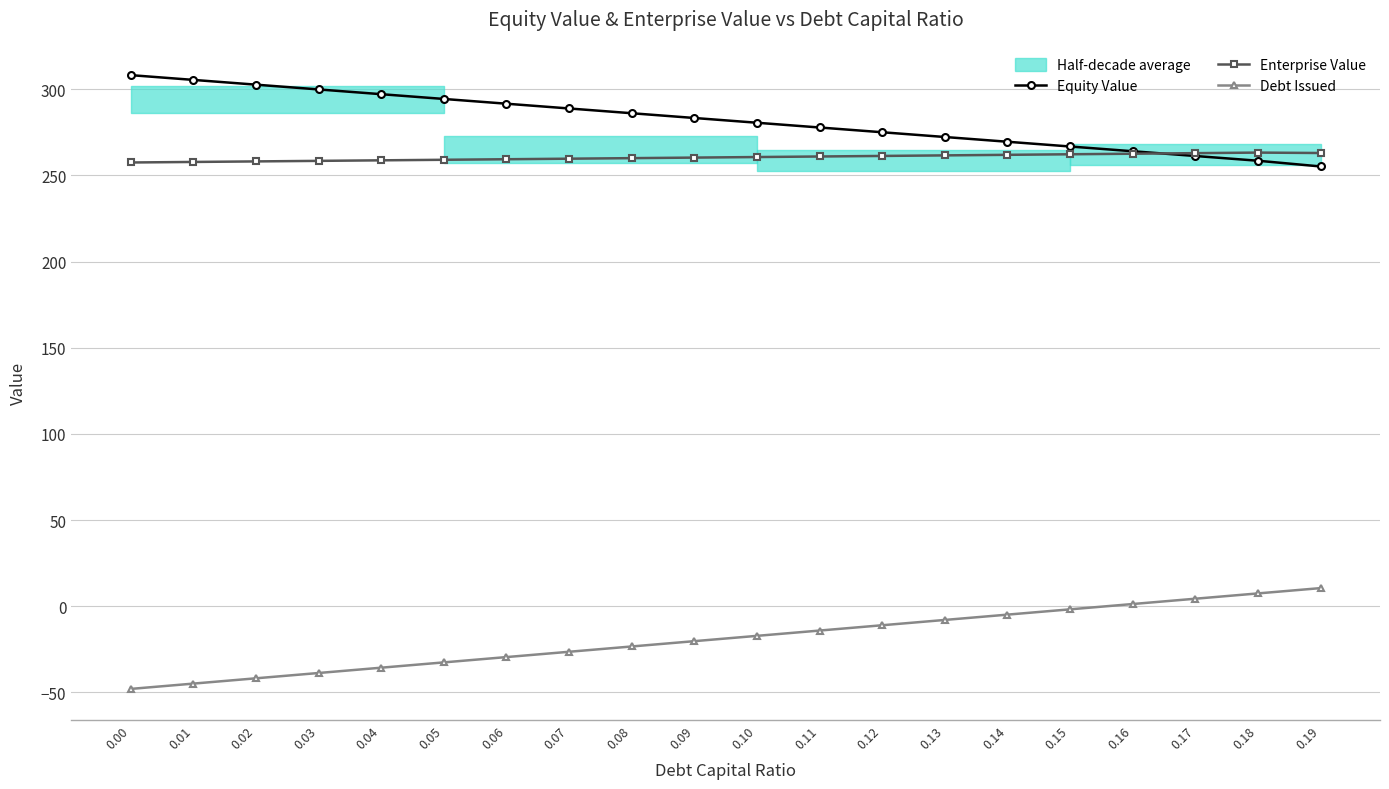

Where do Equity Value and Enterprise Value first cross each other?

0.16 and 0.17